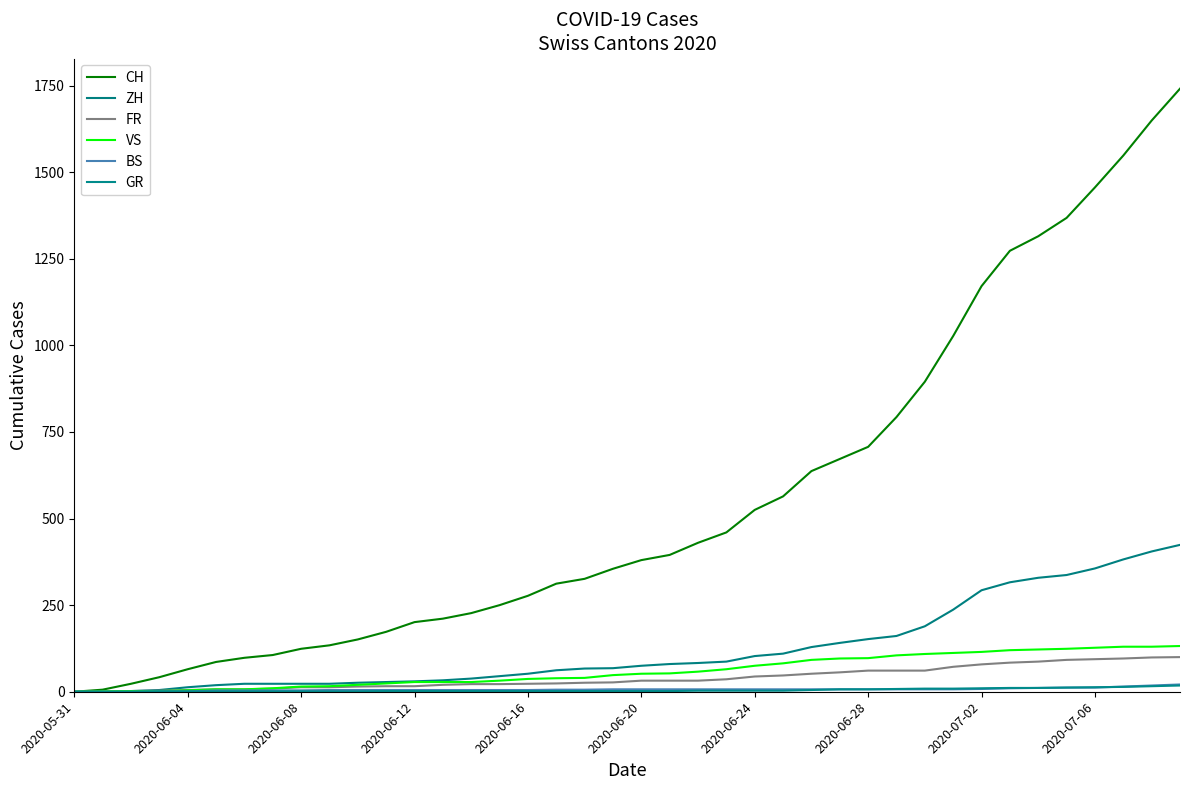

Reading left to right, extract all data points from this chart.

CH: 0	6	23	42	65	86	98	106	124	134	151	173	201	211	227	250	277	312	326	355	380	395	430	460	525	564	637	672	707	793	895	1027	1171	1273	1315	1368	1456	1548	1649	1741
ZH: 0	0	2	5	13	19	23	23	23	23	26	28	30	33	38	45	52	62	67	68	75	80	83	87	103	110	129	141	152	161	189	237	293	316	329	337	356	382	405	424
FR: 0	0	2	3	5	7	7	9	13	13	15	16	16	20	22	22	23	24	26	27	32	32	32	36	44	47	52	56	61	61	61	72	79	84	87	92	94	96	99	100
VS: 0	1	2	2	4	7	7	10	15	16	20	24	28	28	28	32	37	39	40	48	52	53	58	65	75	82	92	96	97	105	109	112	115	120	122	124	127	130	130	132
BS: 0	0	0	1	1	4	4	4	4	5	5	5	5	5	5	5	5	6	6	7	7	7	7	7	7	7	7	7	7	7	7	7	8	10	11	12	12	15	18	21
GR: 0	0	0	1	1	1	1	1	1	1	1	2	2	2	2	2	2	2	2	2	2	2	3	3	3	3	5	7	7	8	9	9	10	11	11	12	13	14	16	18